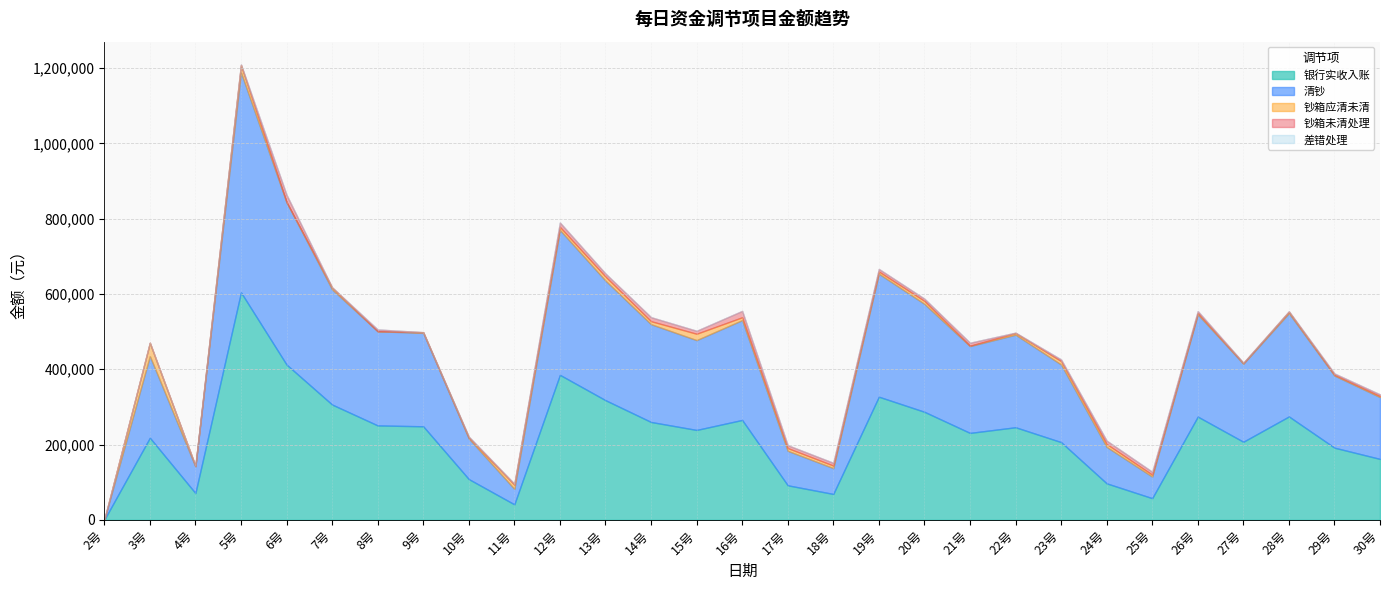

Count the number of data series in this chart.

5